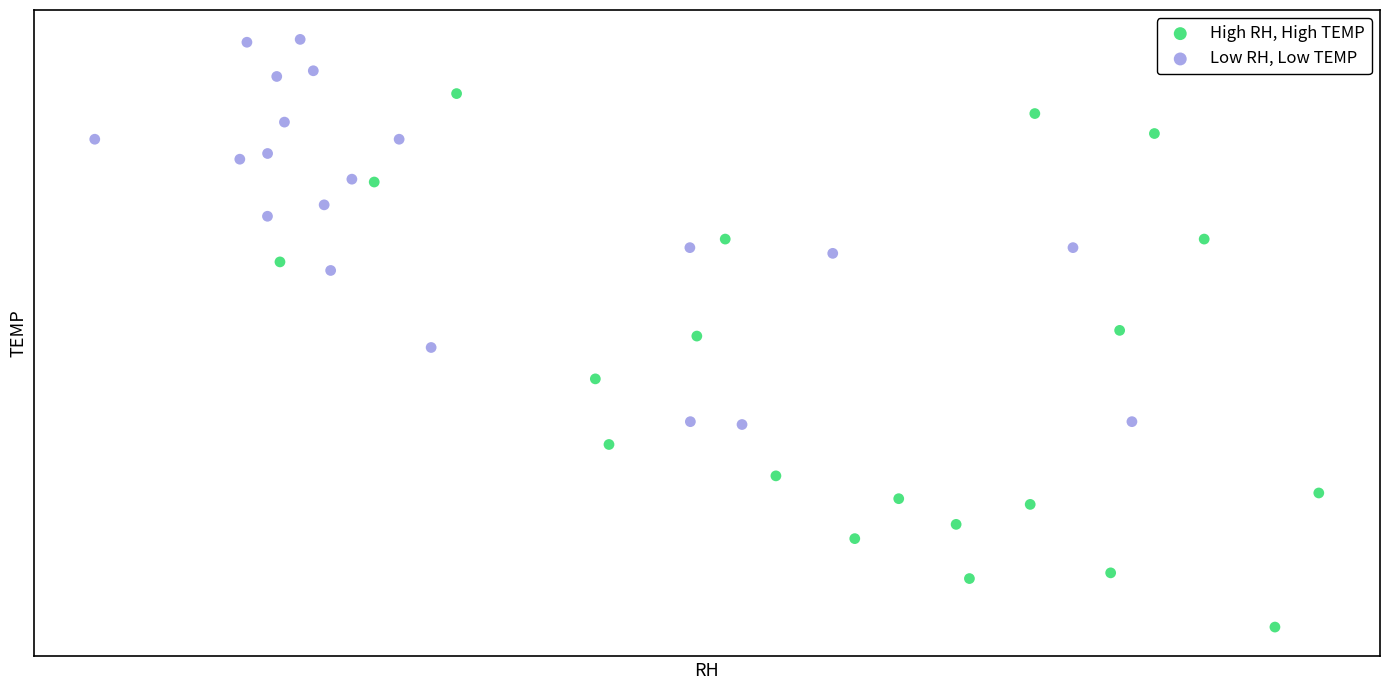

Which series reaches the minimum Y coordinate?

High RH, High TEMP